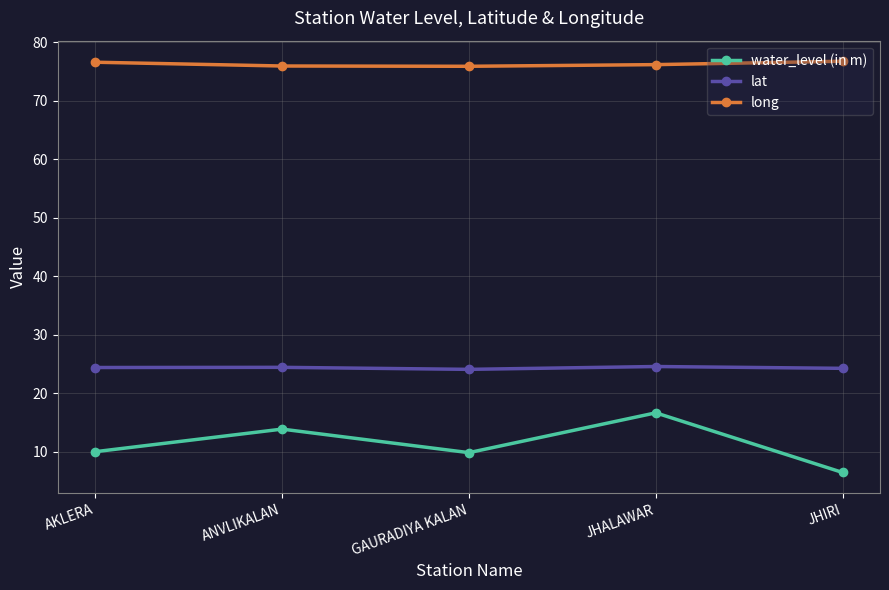

How many data points does each series have?

5